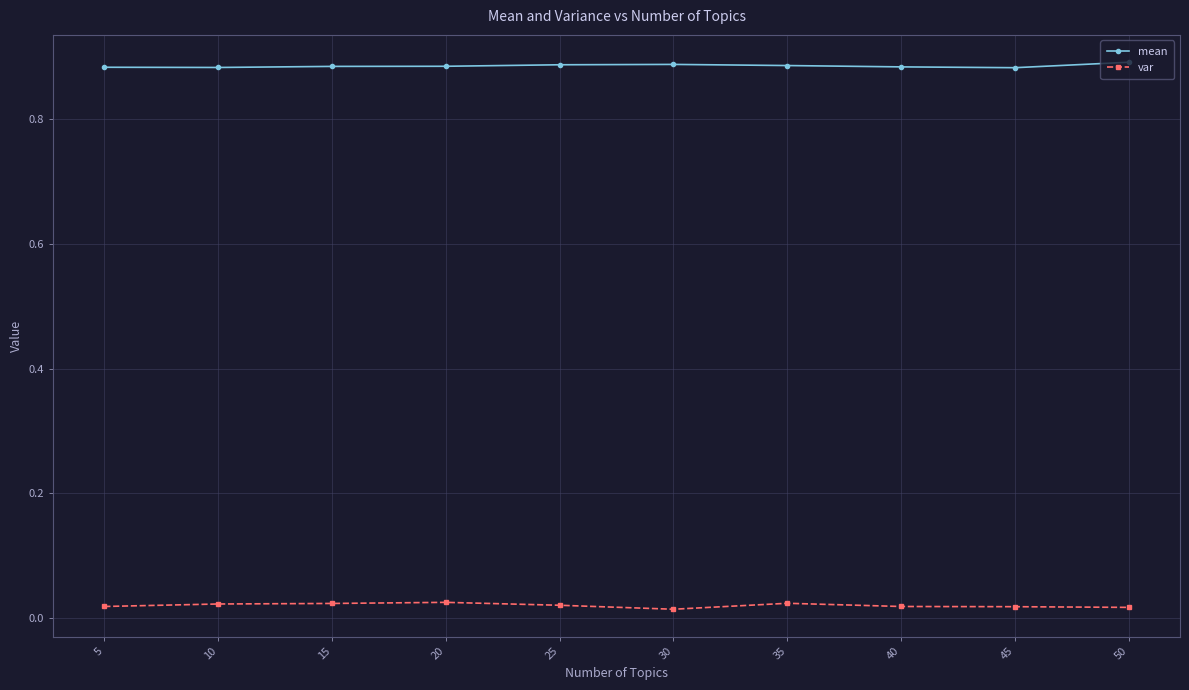

The value of mean at 35 is 0.4. True or false?

False